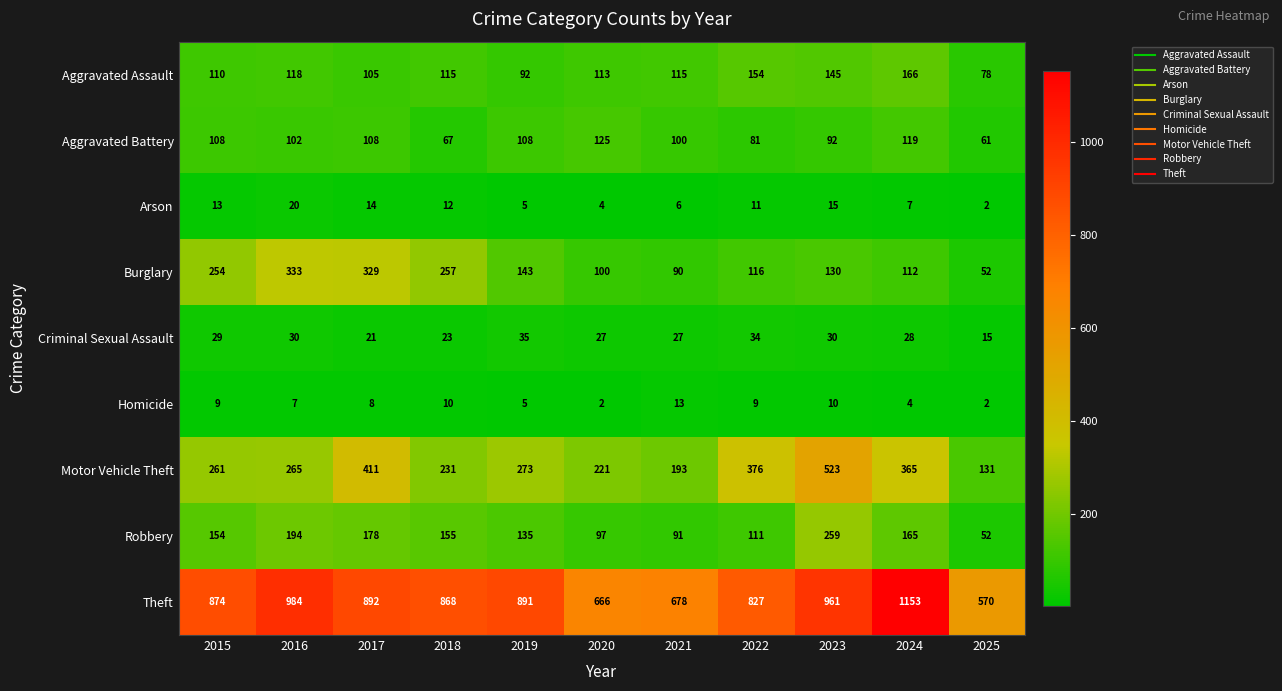

What is the difference between the highest and lowest values at 2021?

672